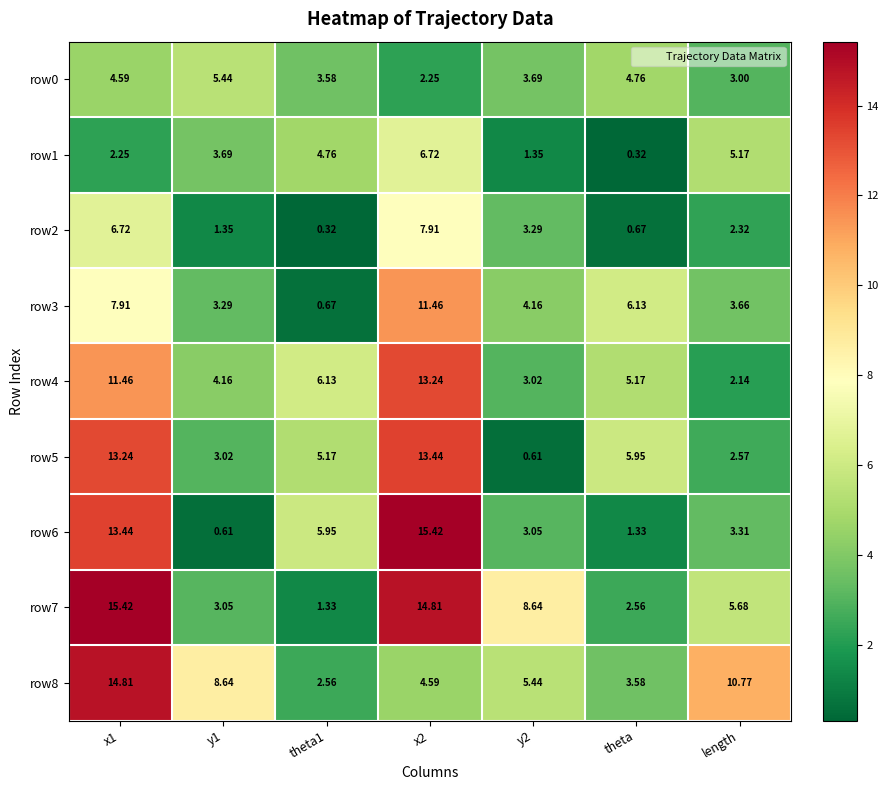

Which series has the largest total across all categories?

row7